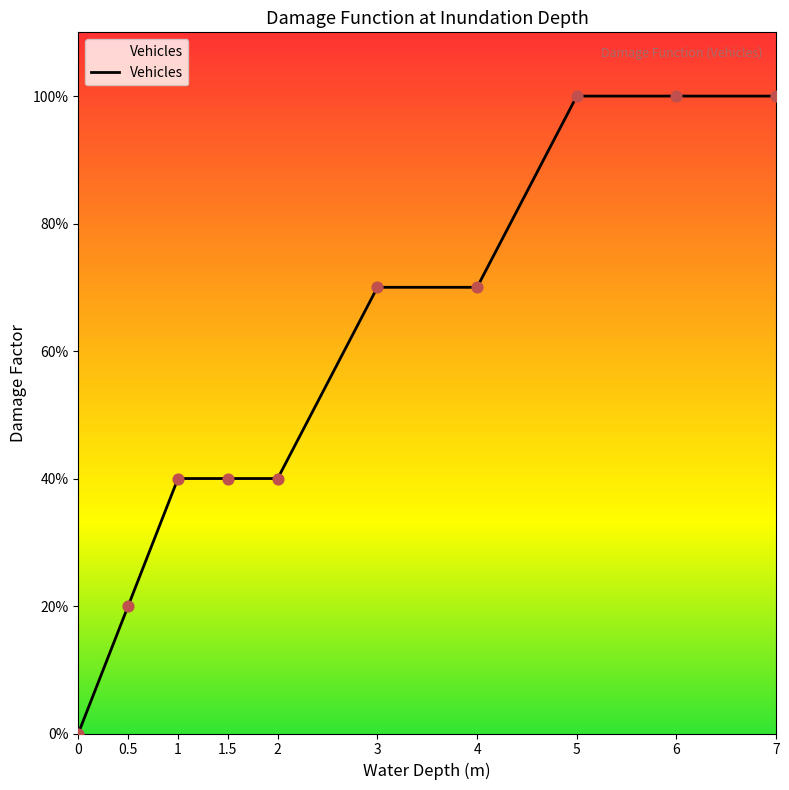

What is the change in value from 1 to 6?

+0.6